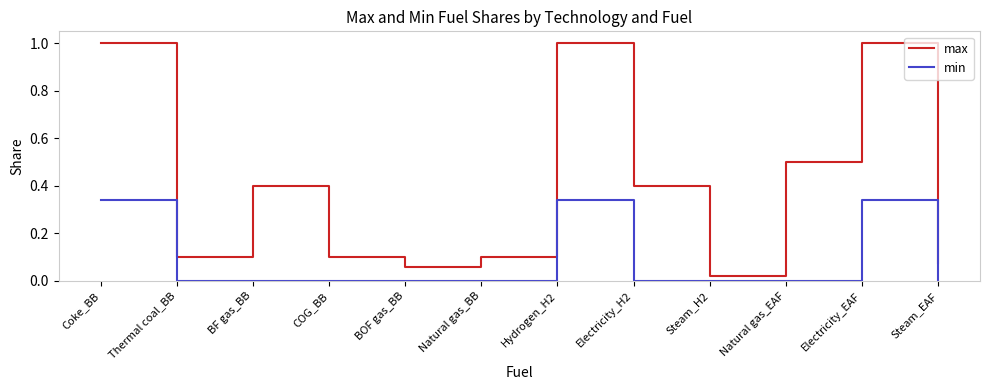

Which series has the largest total across all categories?

max